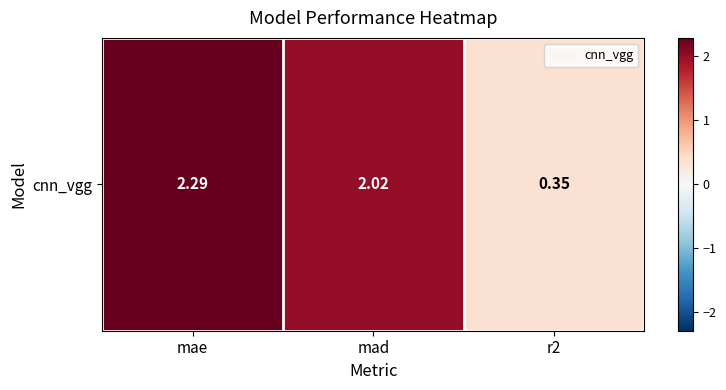

What is the greatest value displayed?

2.3